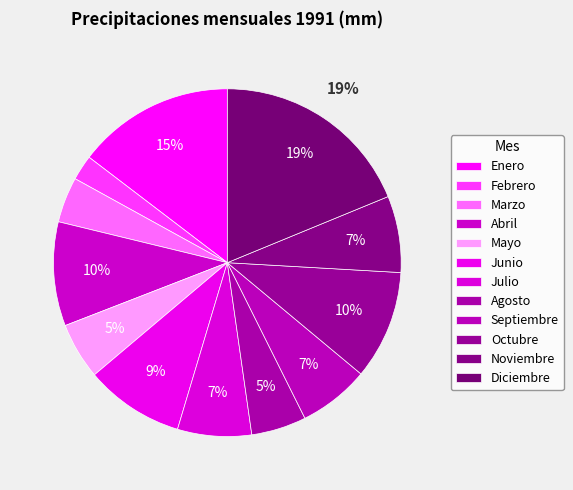

Is there a majority slice in this chart?

No